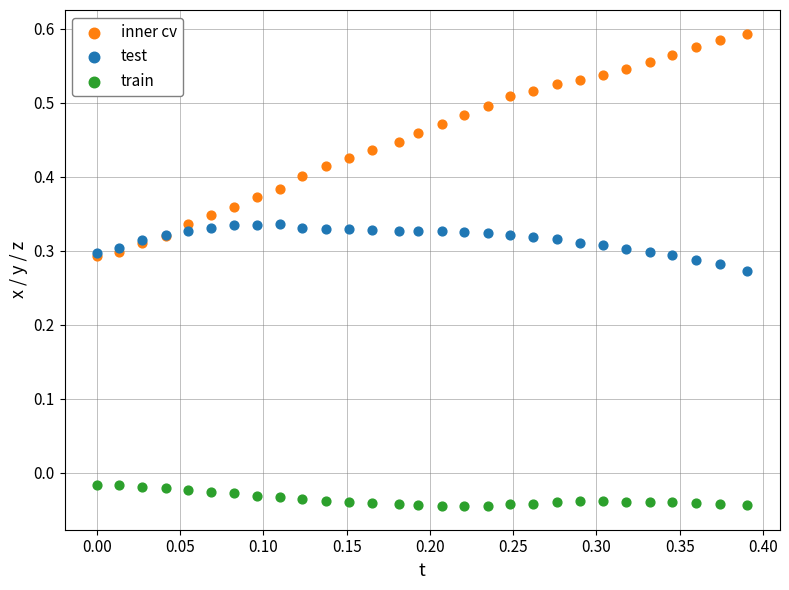

What are all the series names shown in the legend?

inner cv, test, train